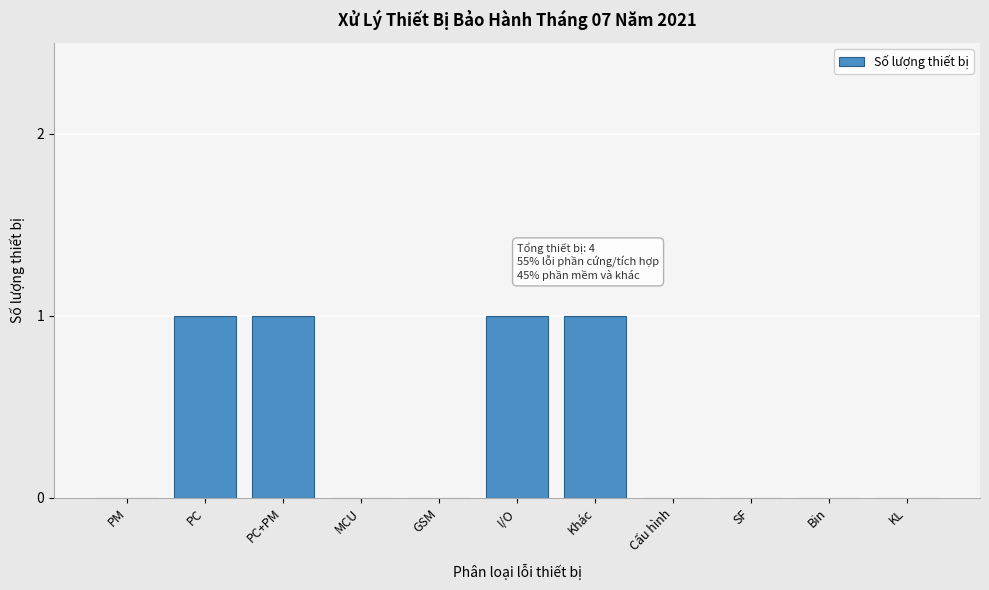

Reading left to right, transcribe all the data shown in this chart.

PM=0	PC=1	PC+PM=1	MCU=0	GSM=0	I/O=1	Khác=1	Cấu hình=0	SF=0	Bin=0	KL=0